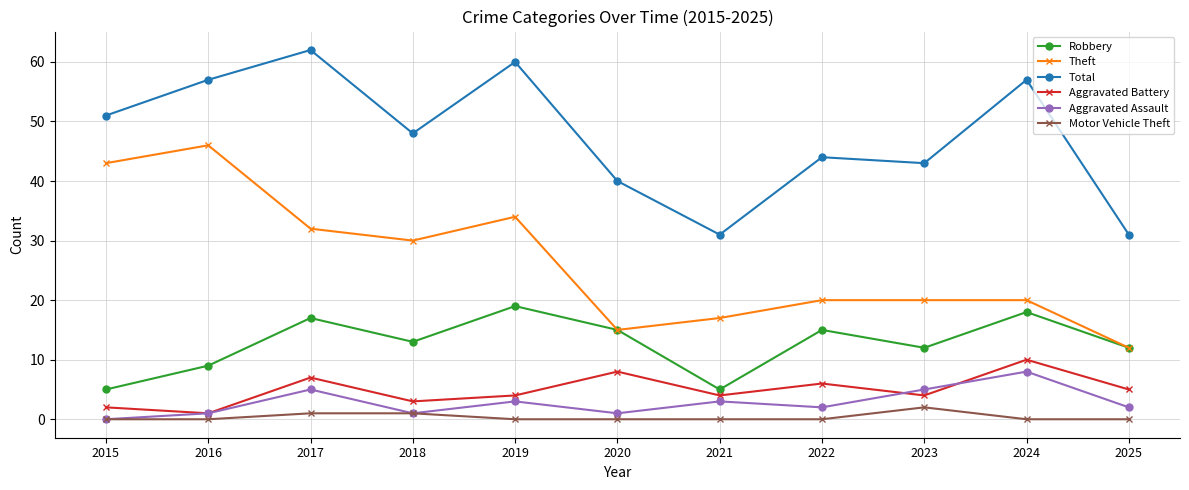

The Motor Vehicle Theft series shows 0 at 2020. True or false?

True